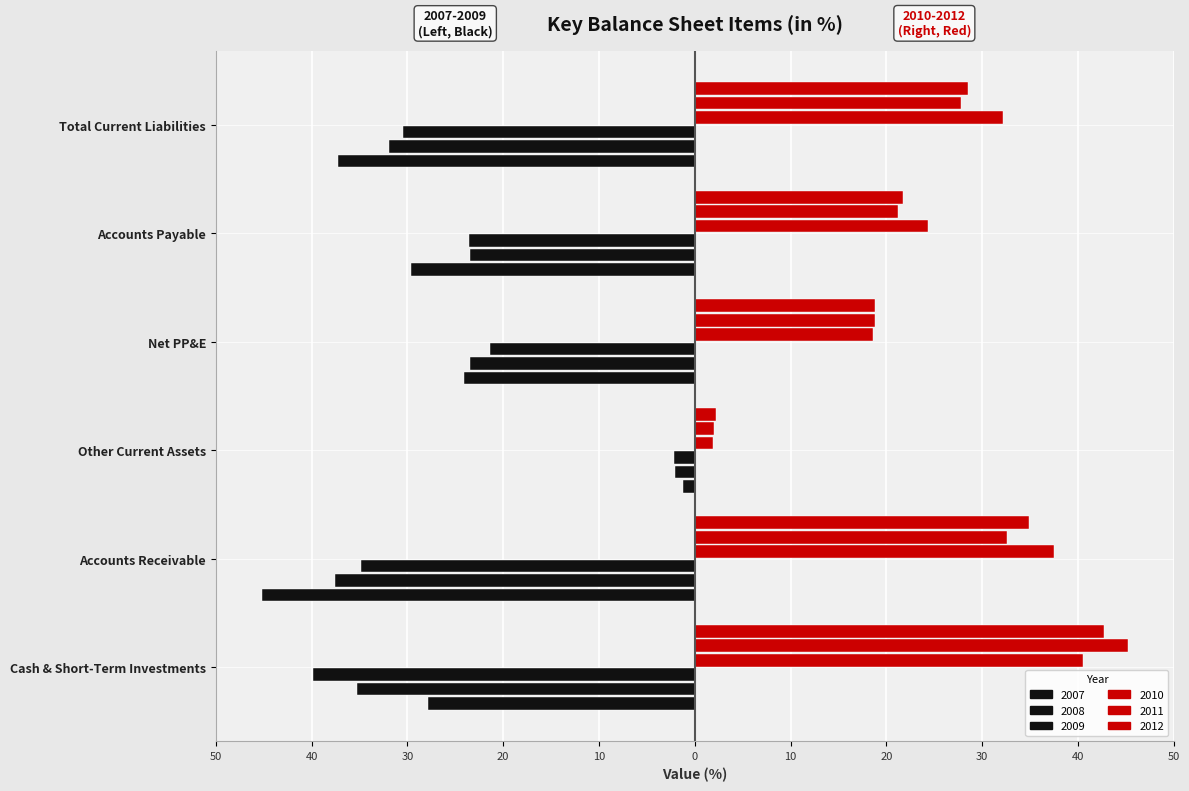

List the labels in order of 2012 value, largest first.

Cash & Short-Term Investments, Accounts Receivable, Total Current Liabilities, Accounts Payable, Net PP&E, Other Current Assets